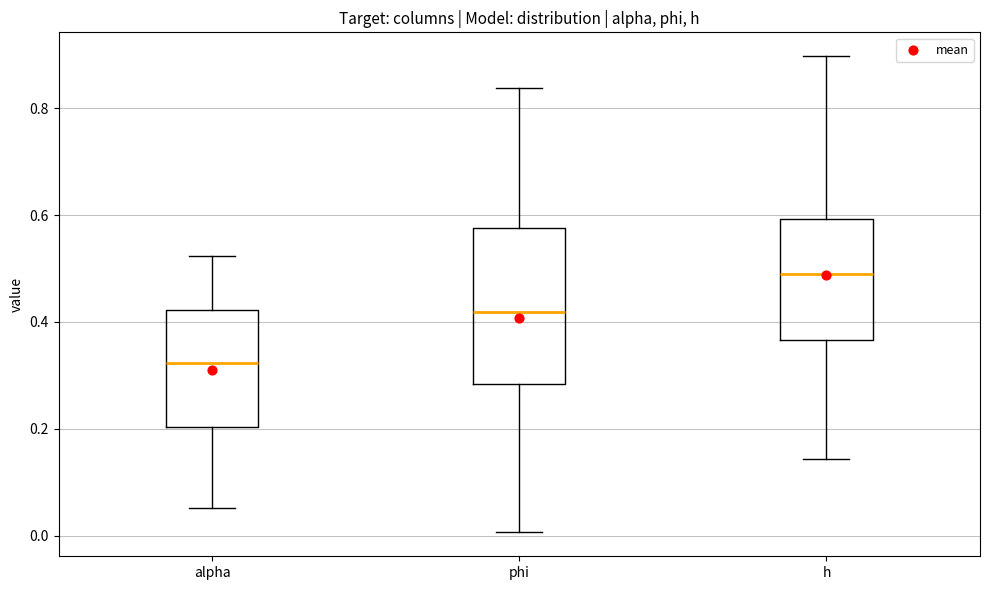

Comparing the boxes themselves (not the whiskers), which one is the tallest?

phi